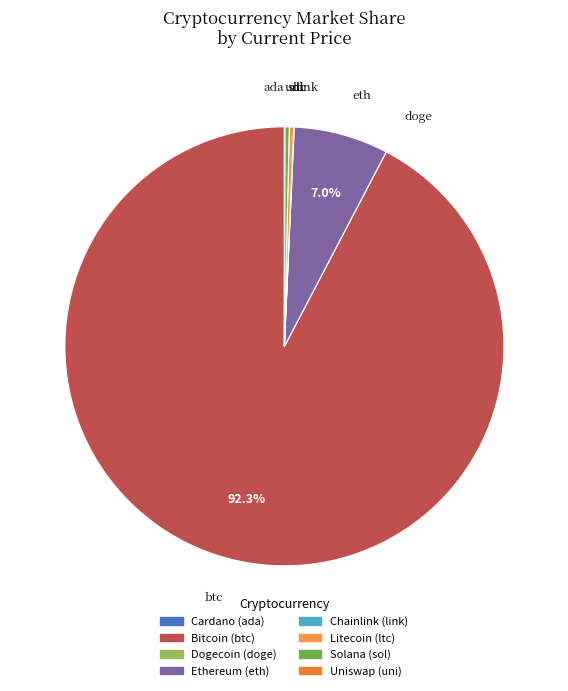

To the nearest percent, what is the difference between the largest and smallest slice percentages?

92%